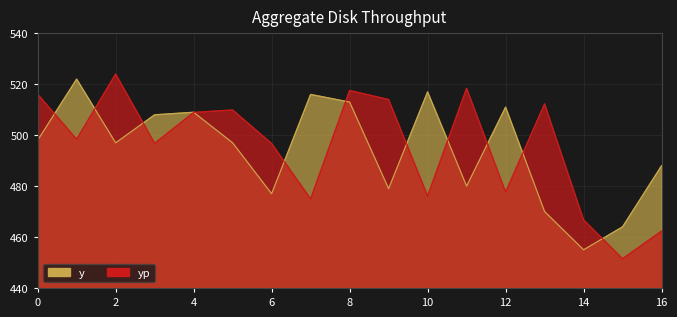

Rank the series by their average value, from highest to lowest.

yp, y